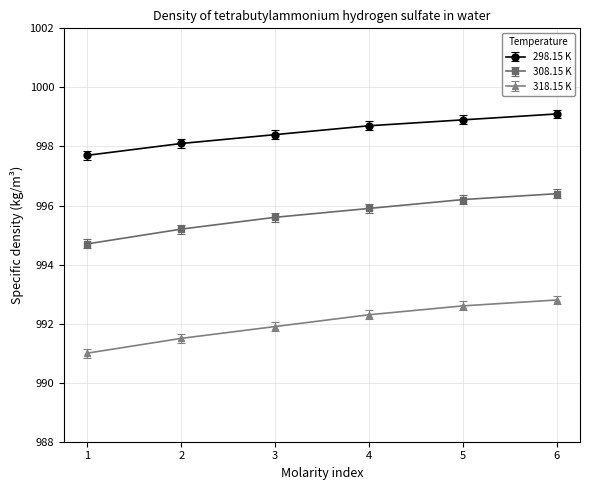

True or false: 308.15 K has more than 1 interior local peaks.

False